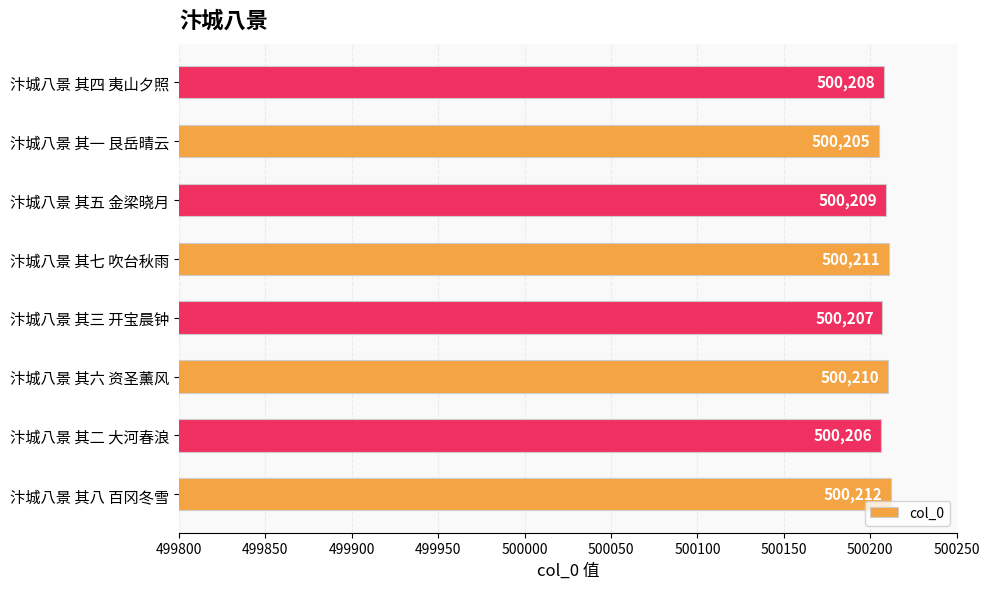

Rank the categories by value from lowest to highest.

汴城八景 其一 艮岳晴云, 汴城八景 其二 大河春浪, 汴城八景 其三 开宝晨钟, 汴城八景 其四 夷山夕照, 汴城八景 其五 金梁晓月, 汴城八景 其六 资圣薰风, 汴城八景 其七 吹台秋雨, 汴城八景 其八 百冈冬雪